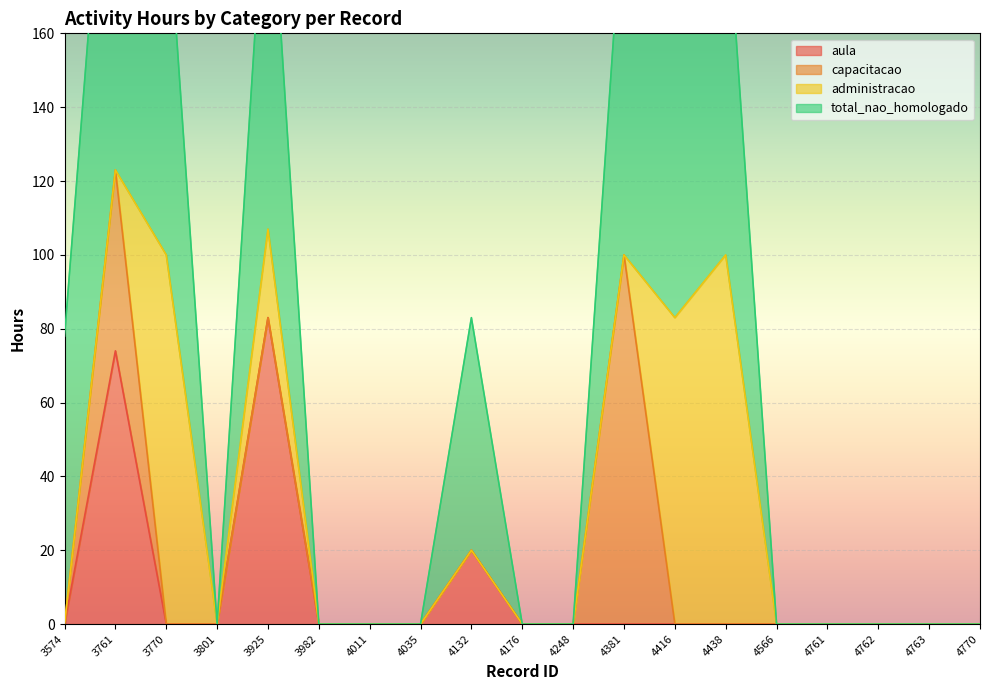

Is it true that aula equals 0 at 4770?

True